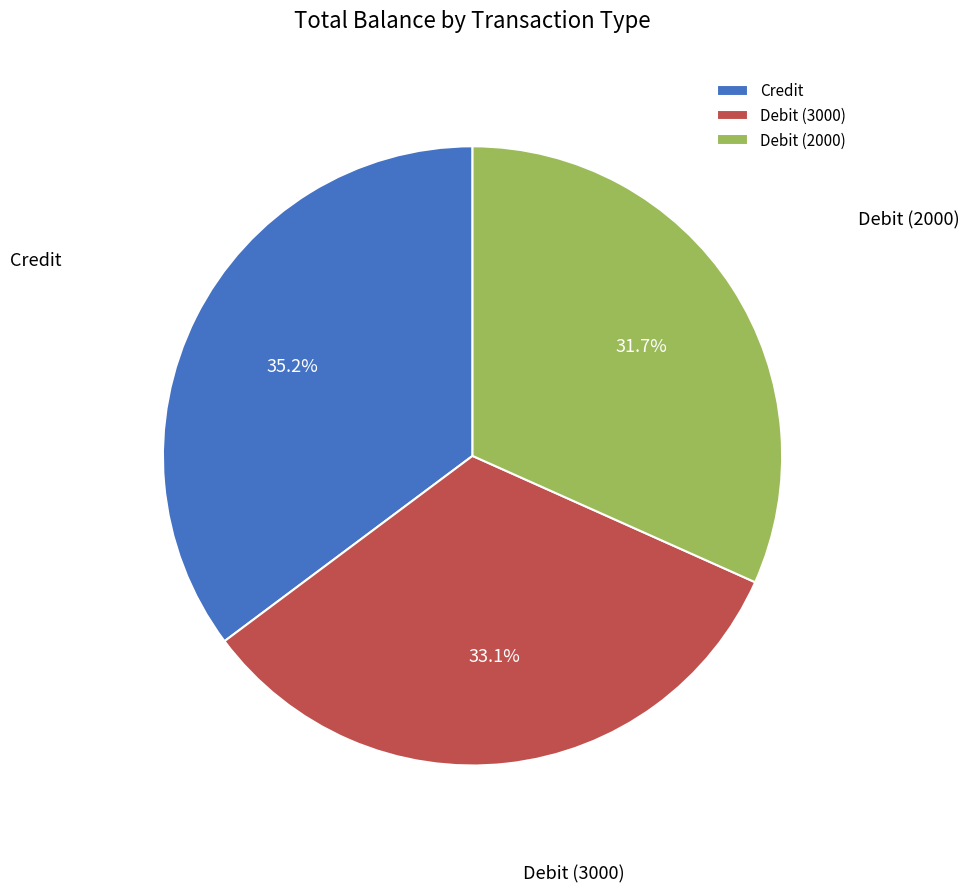

Does Debit (2000) account for over 50% of the chart?

No